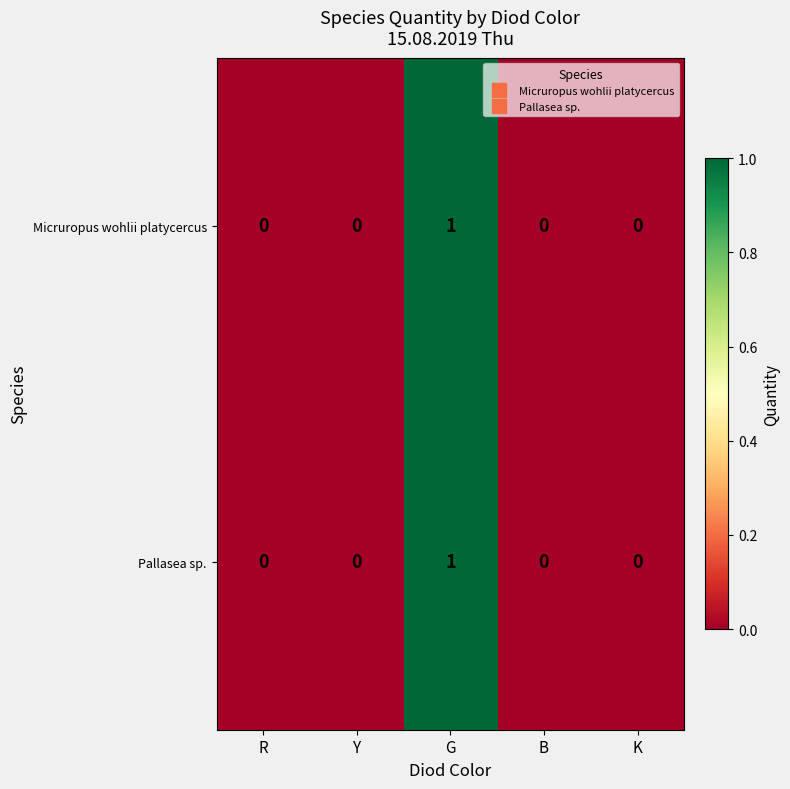

At which category is the sum across all series the highest?

G